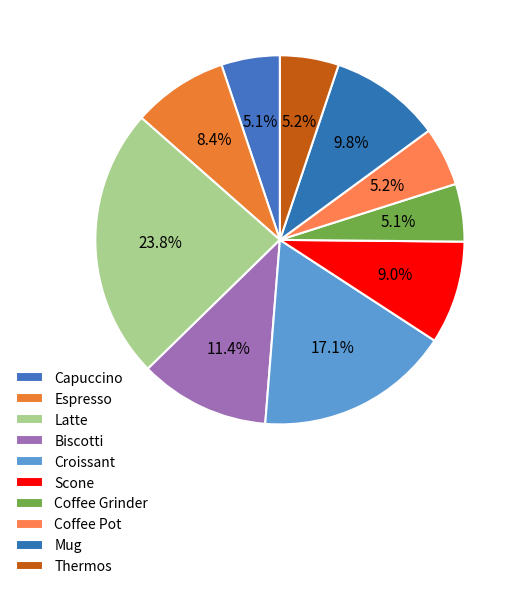

What percentage is the Croissant slice, to the nearest percent?

17%